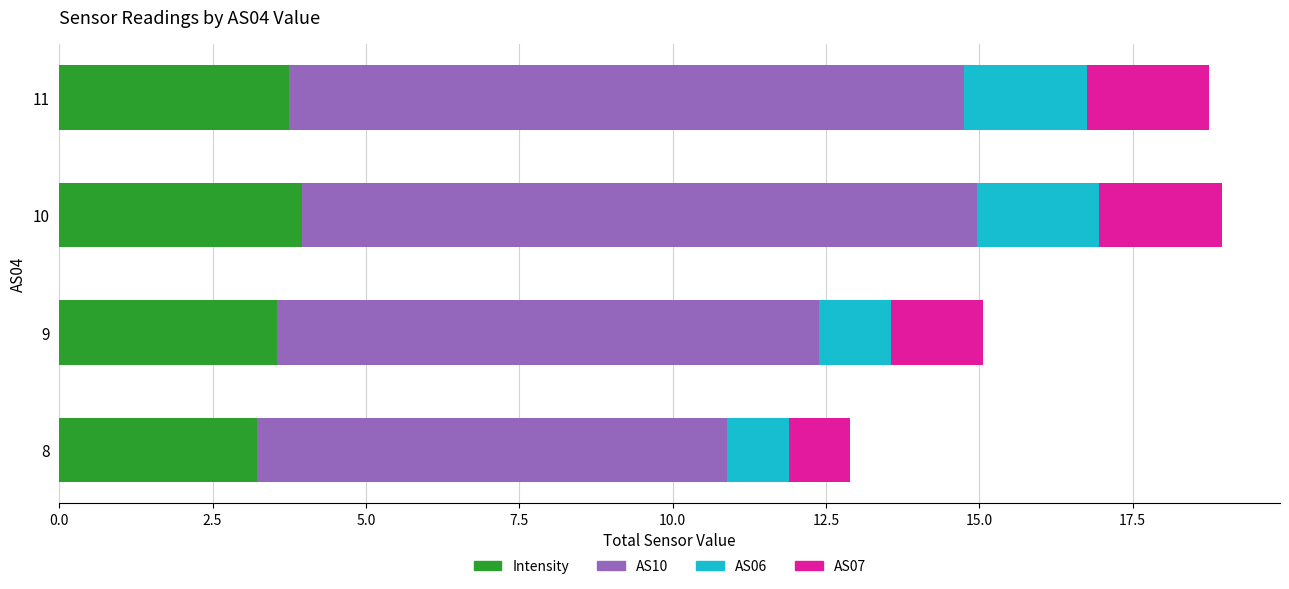

The value of Intensity at 10 is 1.0. True or false?

False